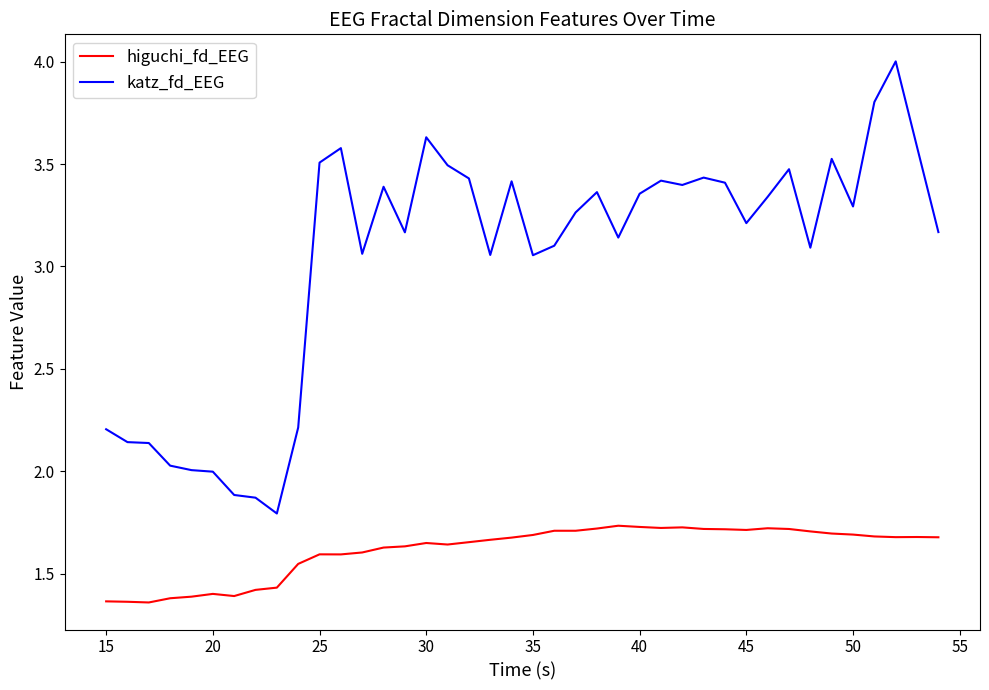

Rank the series by their average value, from lowest to highest.

higuchi_fd_EEG, katz_fd_EEG